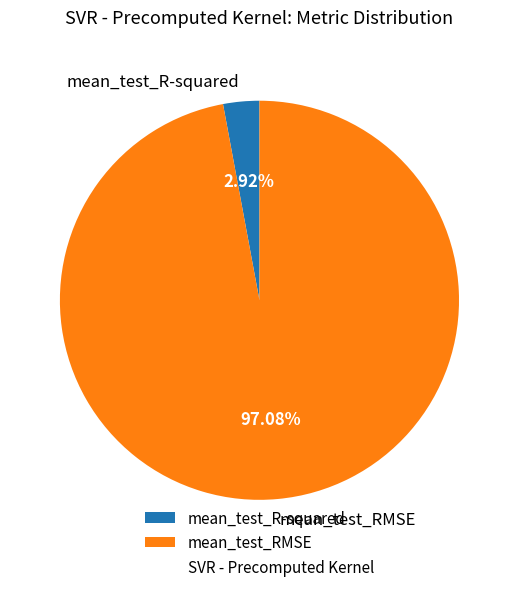

Is there any slice that represents more than half of the pie?

Yes